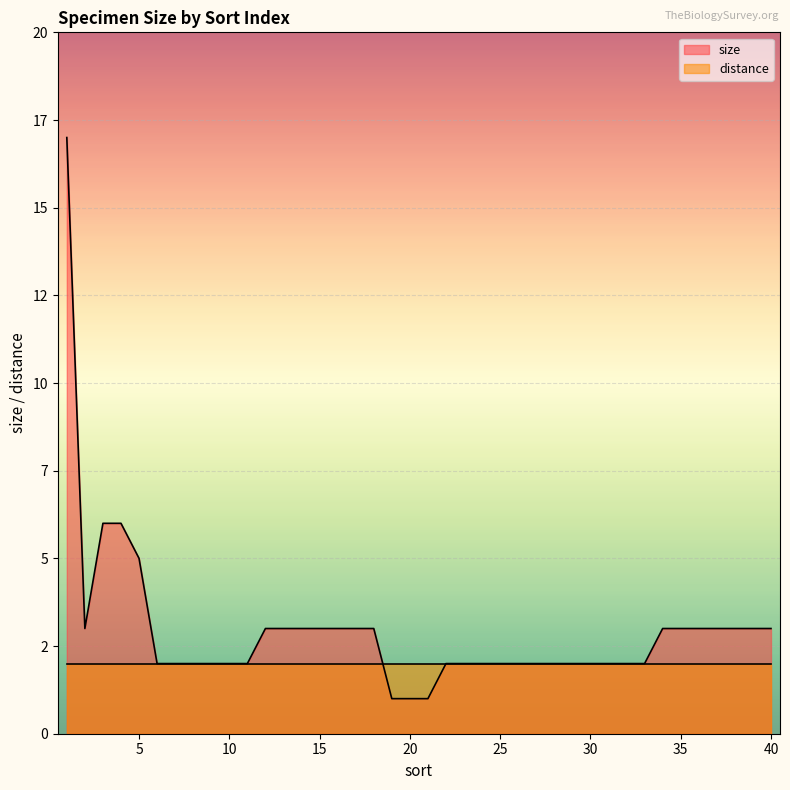

List the labels in order of value, smallest first.

19, 20, 21, 6, 7, 8, 9, 10, 11, 22, 23, 24, 25, 26, 27, 28, 29, 30, 31, 32, 33, 2, 12, 13, 14, 15, 16, 17, 18, 34, 35, 36, 37, 38, 39, 40, 5, 3, 4, 1